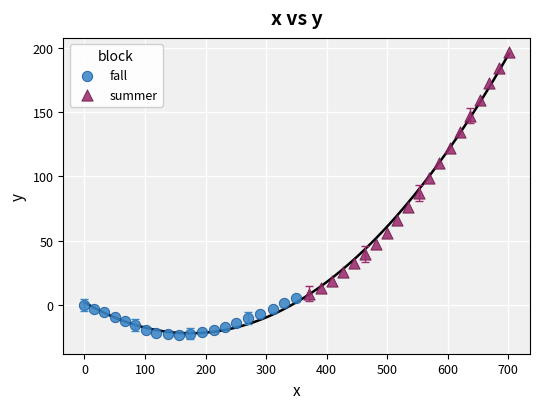

Which series contains the highest Y value?

summer